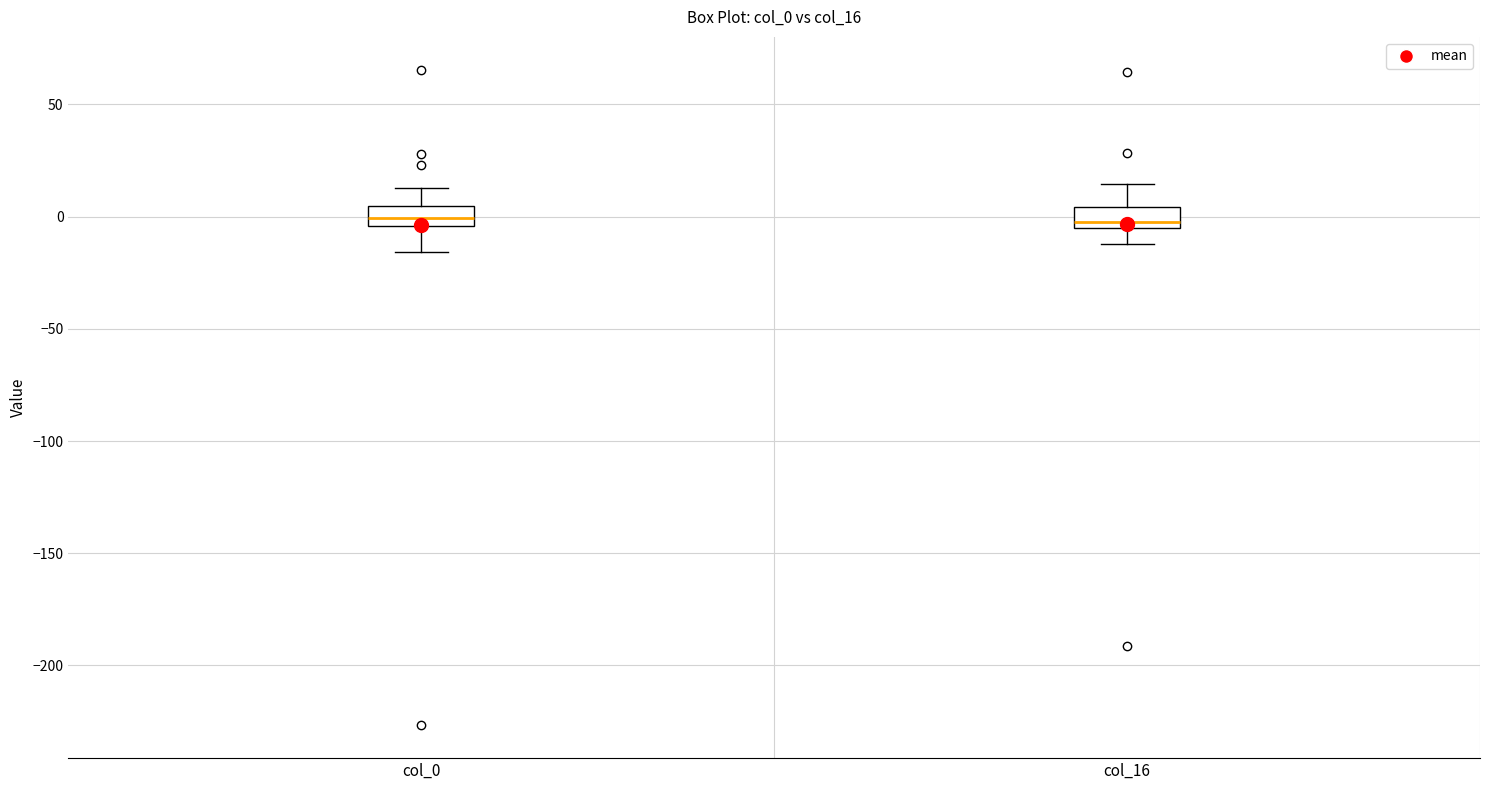

Reading left to right, read every box against the y-axis: the position of its median line, the range the box covers, and the ends of its whiskers. The values are not printed on the chart, so give them approximately, as read against the axis.

col_0: median 0, box -5 to 5, whiskers -15 to 15
col_16: median 0, box -5 to 5, whiskers -10 to 15